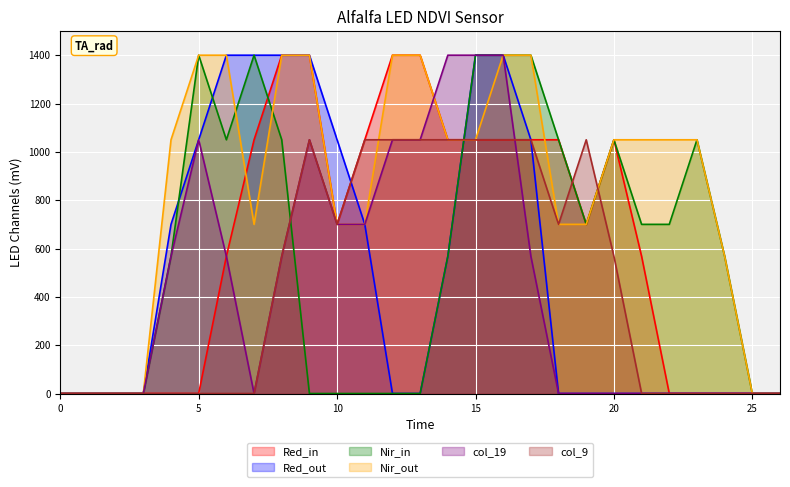

What is the average value of the col_19 series?

447.1